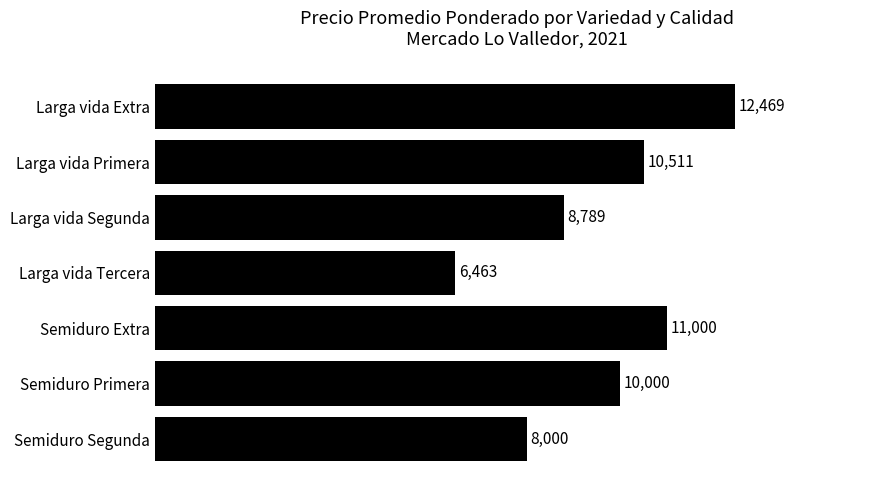

What is the change in value from Larga vida Tercera to Semiduro Primera?

+3537